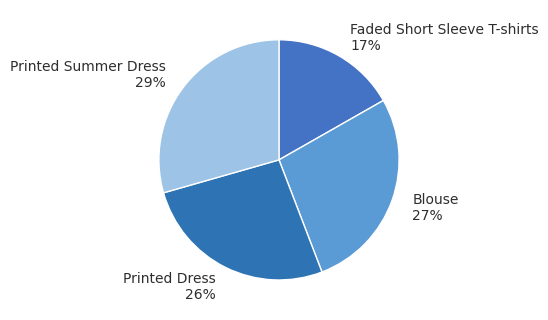

To the nearest percent, what is the average slice percentage?

25%